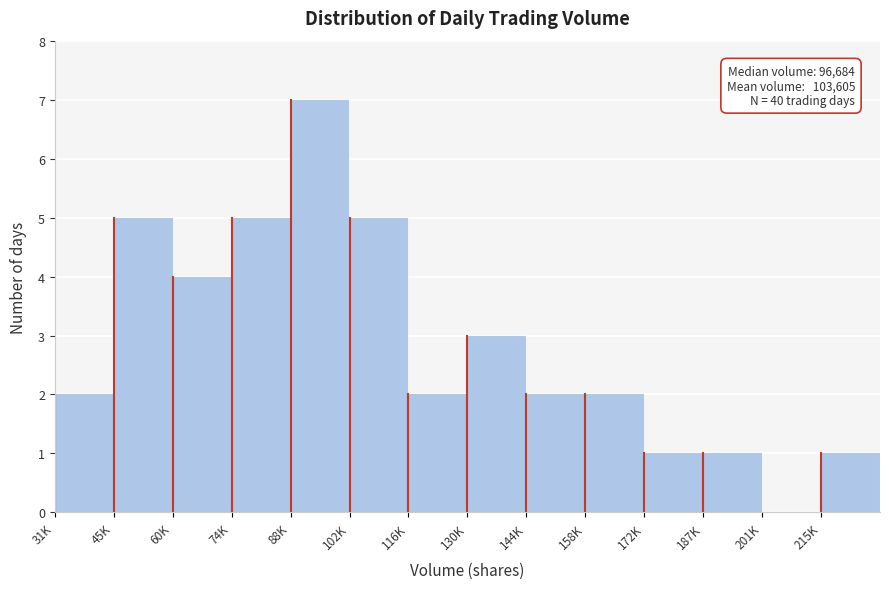

Reading left to right, what are all the values shown in this chart?

31K=2	45K=5	60K=4	74K=5	88K=7	102K=5	116K=2	130K=3	144K=2	158K=2	172K=1	187K=1	201K=0	215K=1